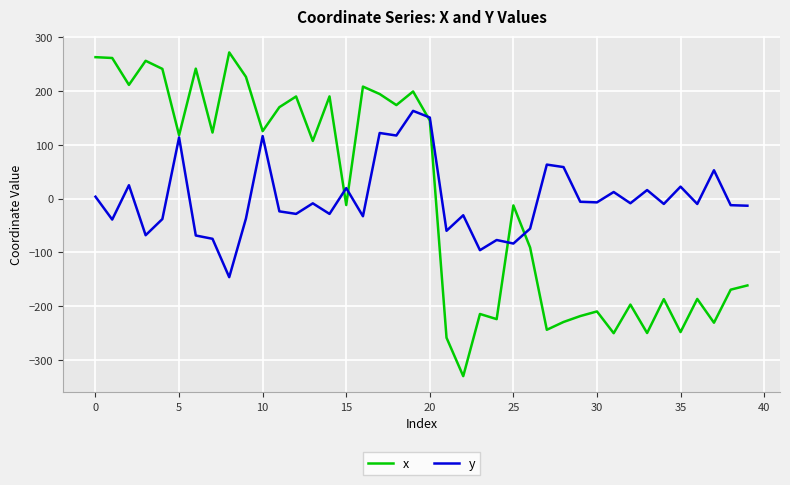

What is the greatest value displayed?

272.2